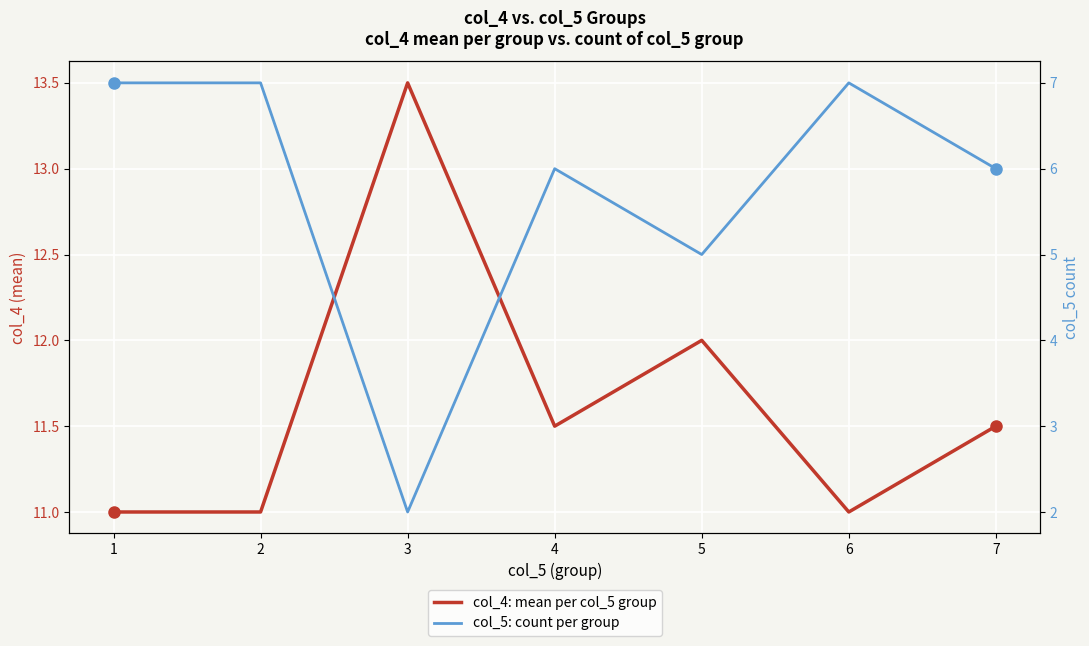

At which label is col_5: count per group closest to 4?

5